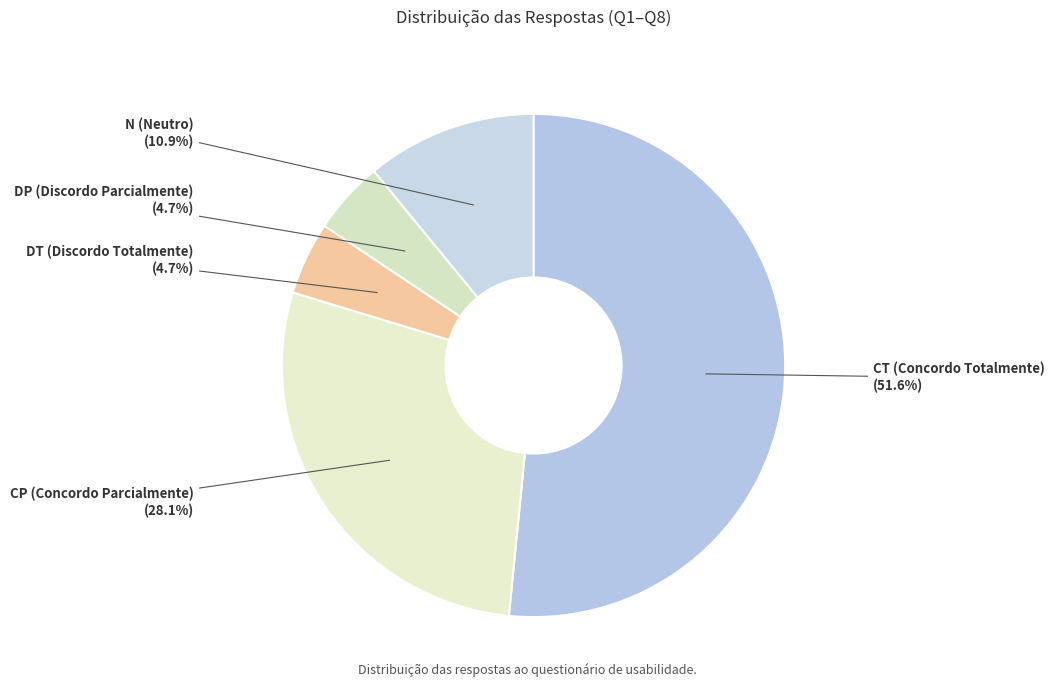

To the nearest percent, what is the difference between the largest and smallest slice percentages?

47%